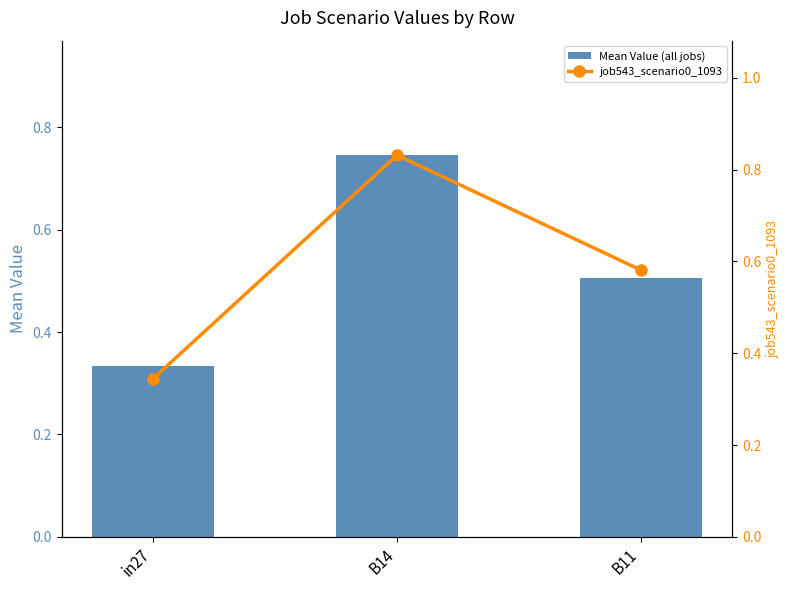

What are all the series names shown in the legend?

Mean Value (all jobs), job543_scenario0_1093